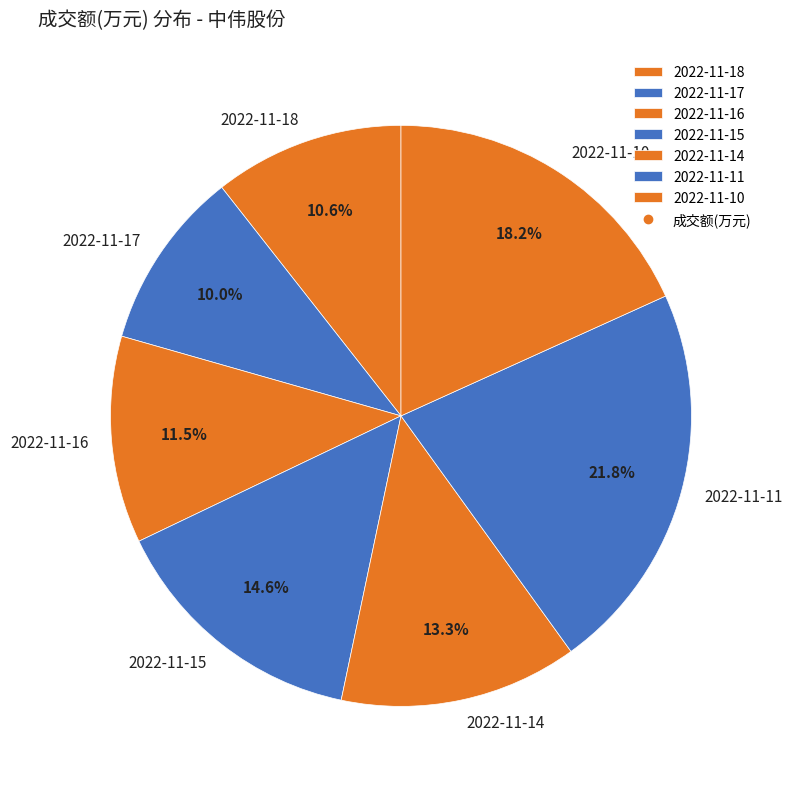

Is the sum of 2022-11-14 and 2022-11-18 greater than half?

No